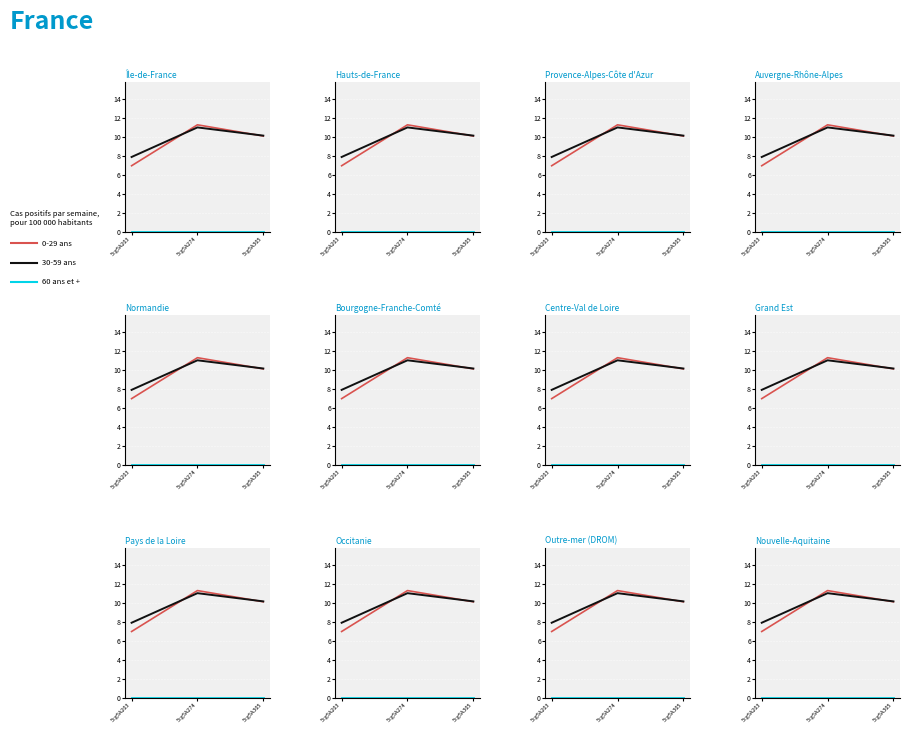

The 60 ans et + series shows 0.0 at 5cg5A274. True or false?

True